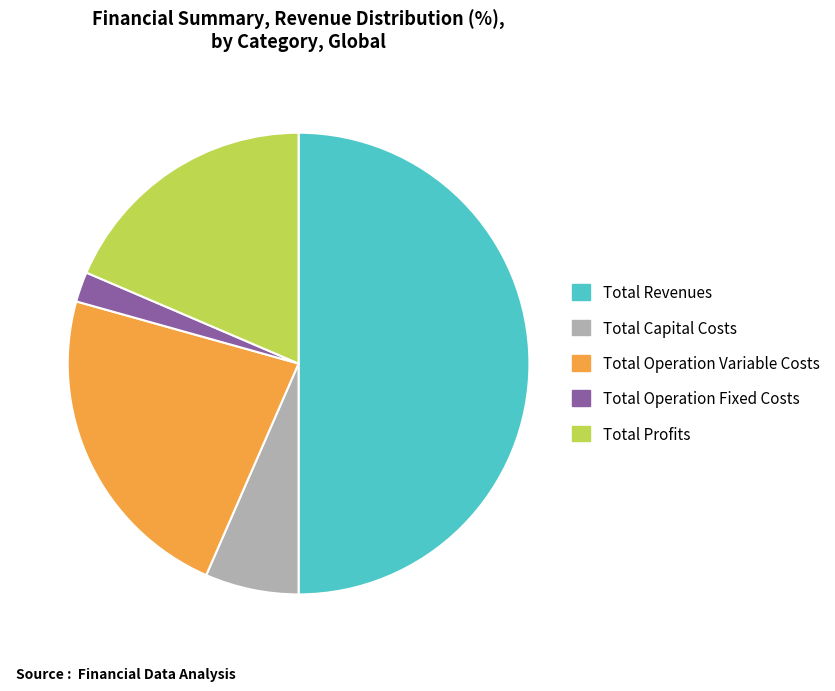

What is the largest slice in the pie chart?

Total Revenues